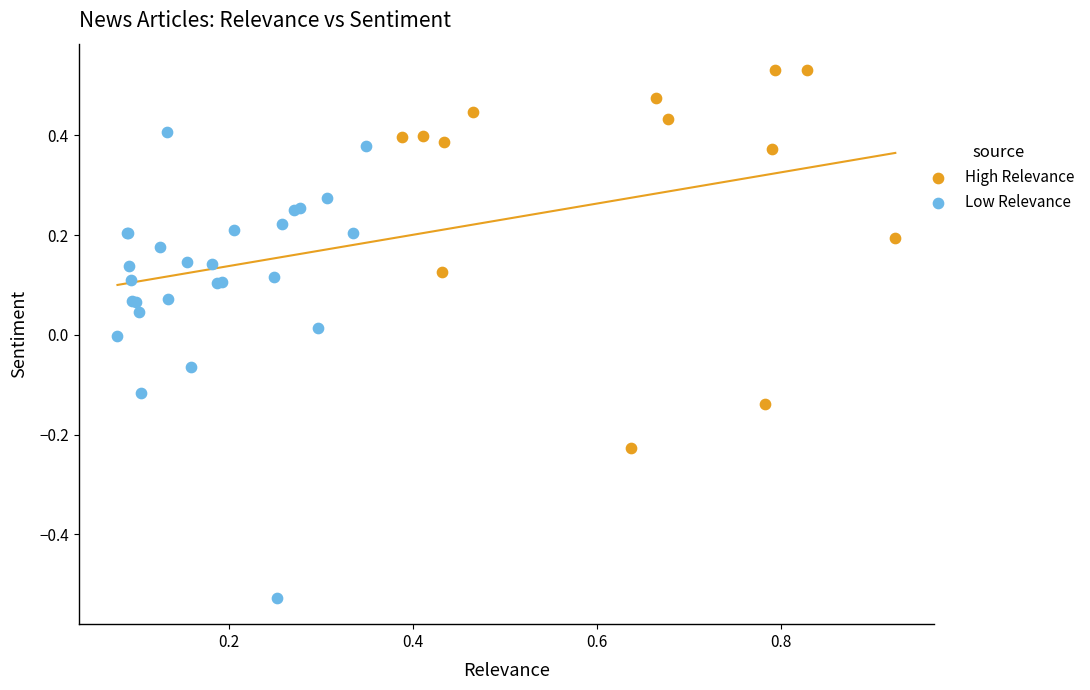

Which series contains the lowest Y value?

Low Relevance